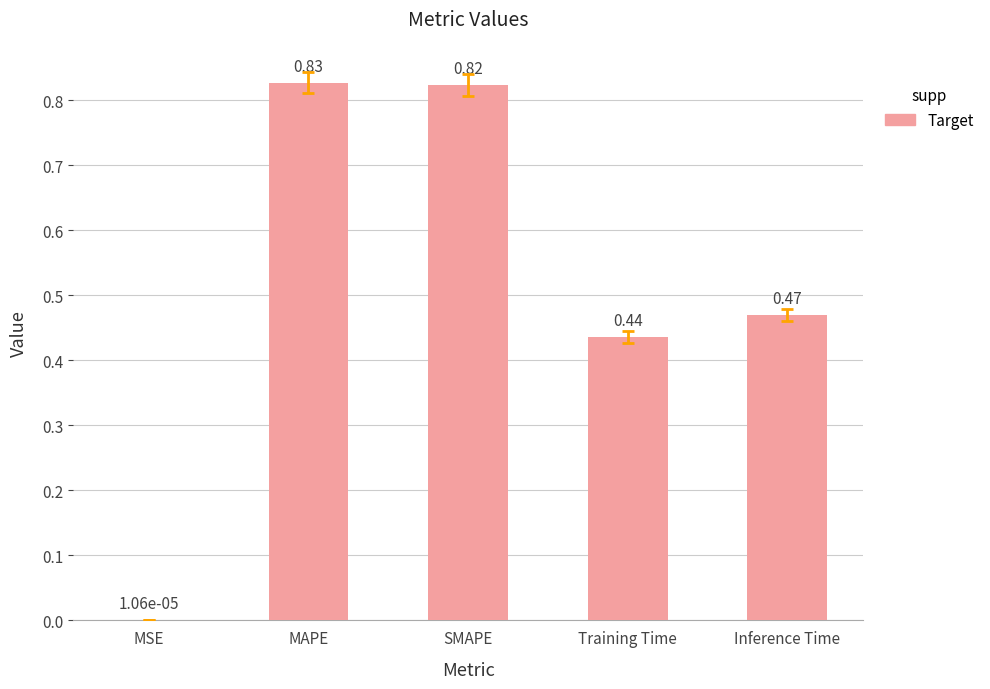

At which label is the value closest to 0?

MSE